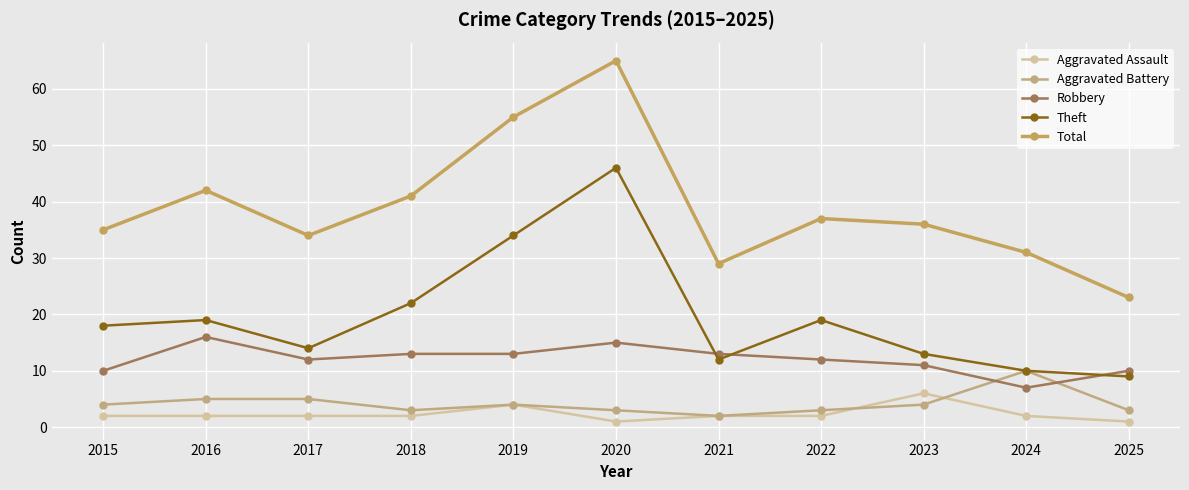

What is the difference between the Aggravated Battery values at 2019 and 2025?

1